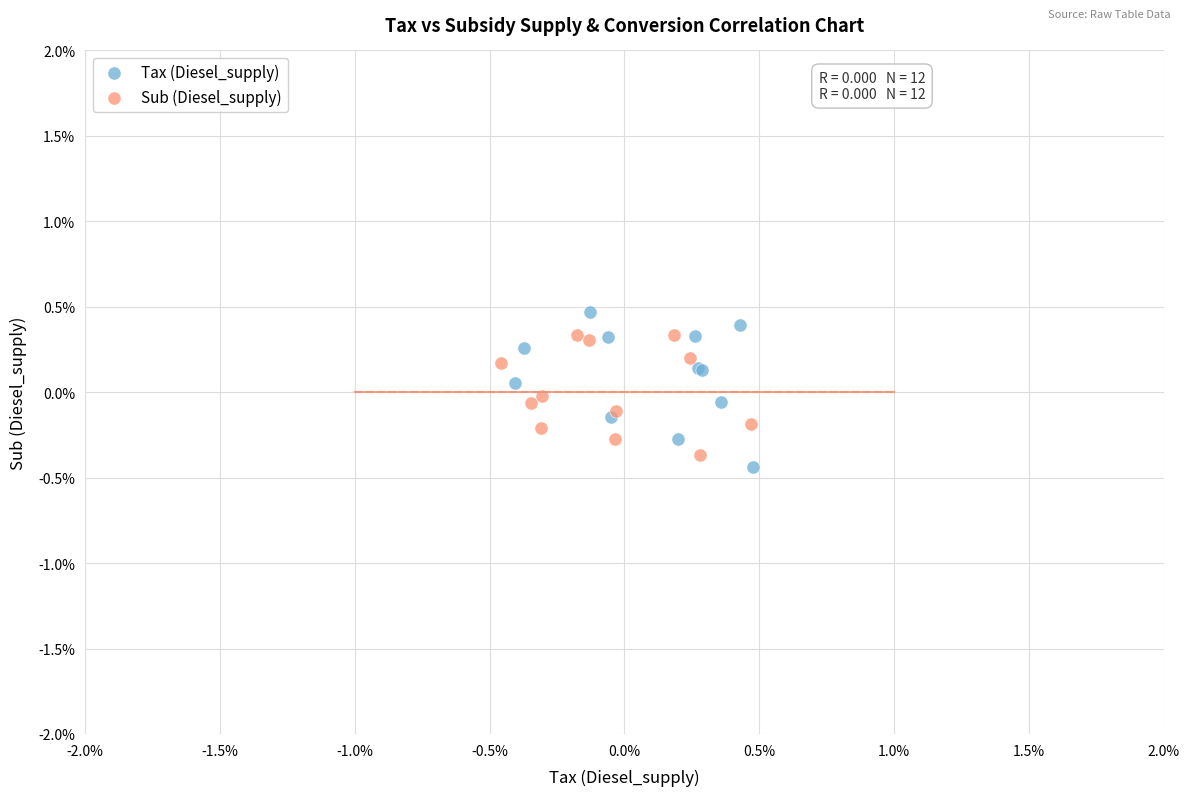

Which series reaches the maximum Y coordinate?

Tax (Diesel_supply)